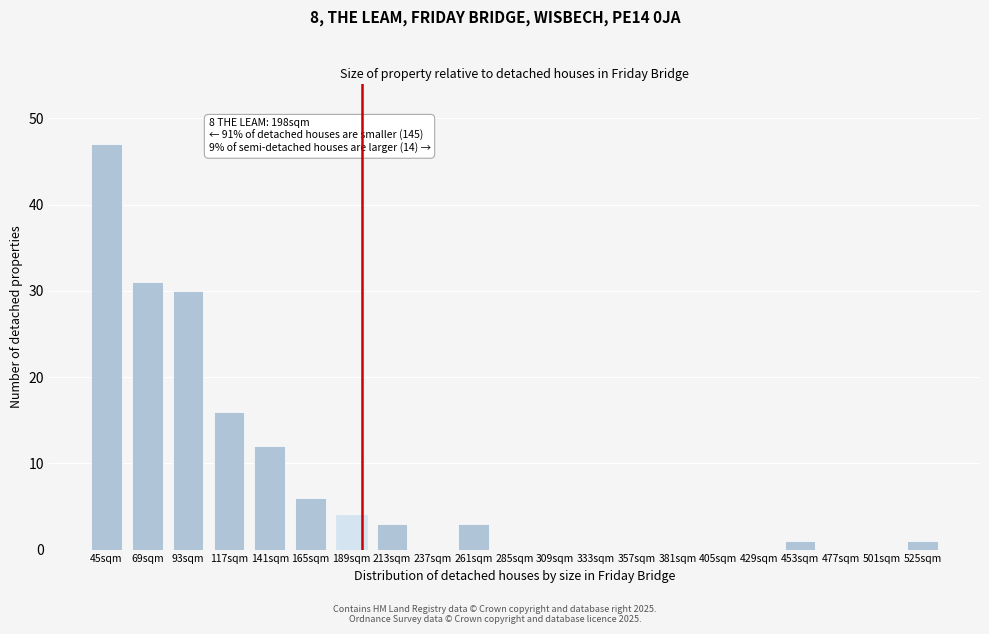

Reading right to left, extract all data points from this chart.

525sqm=1	501sqm=0	477sqm=0	453sqm=1	429sqm=0	405sqm=0	381sqm=0	357sqm=0	333sqm=0	309sqm=0	285sqm=0	261sqm=3	237sqm=0	213sqm=3	189sqm=4	165sqm=6	141sqm=12	117sqm=16	93sqm=30	69sqm=31	45sqm=47